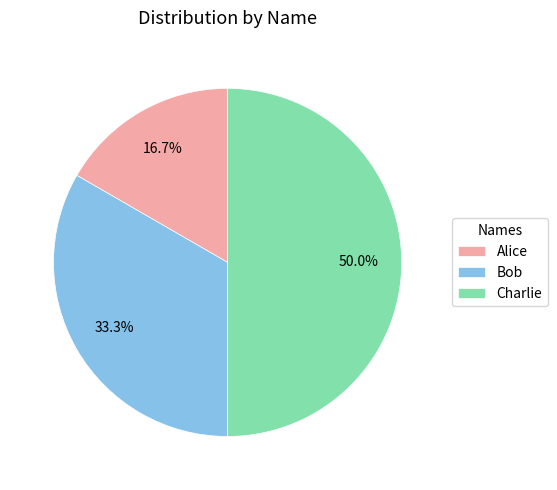

How many segments does this pie chart have?

3